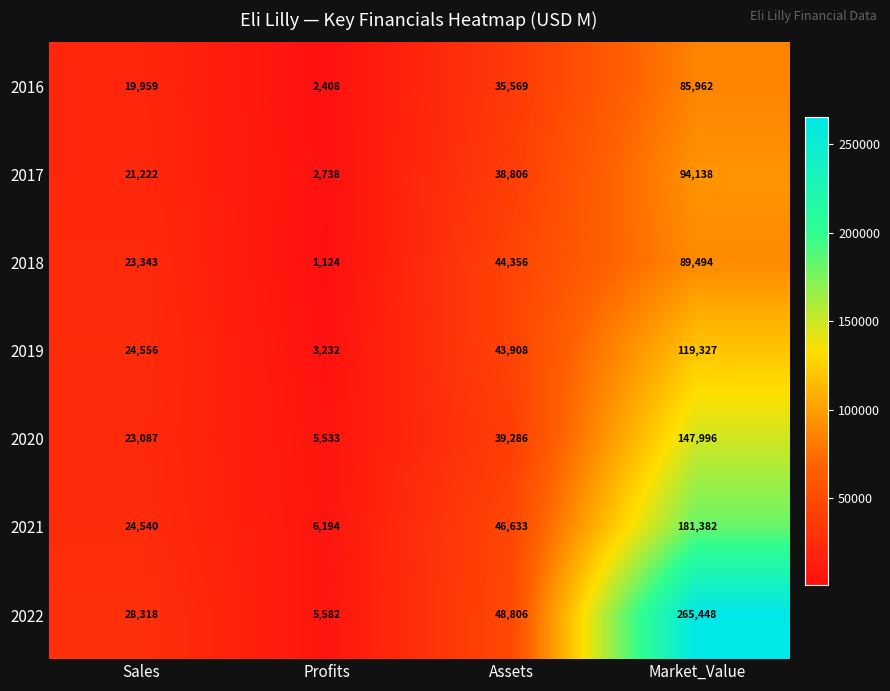

What is the difference between the maximum and minimum values in the 2018 series?

88370